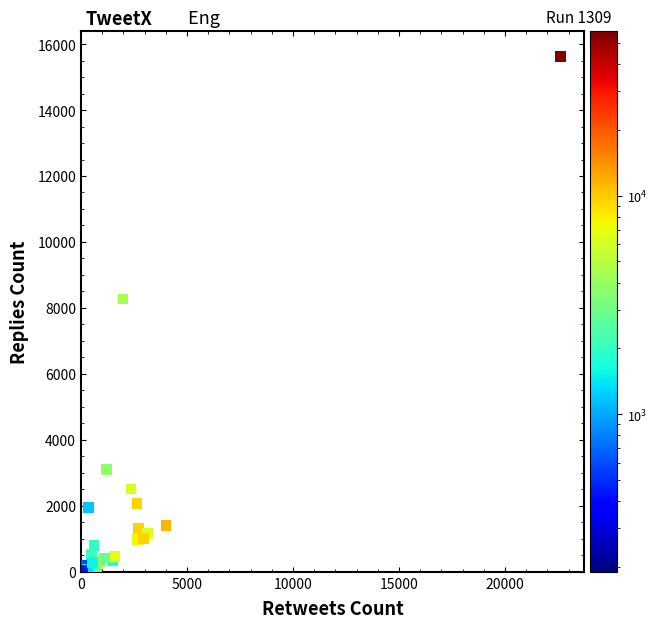

What Y value in the scatter plot is closest to 7818?

8269